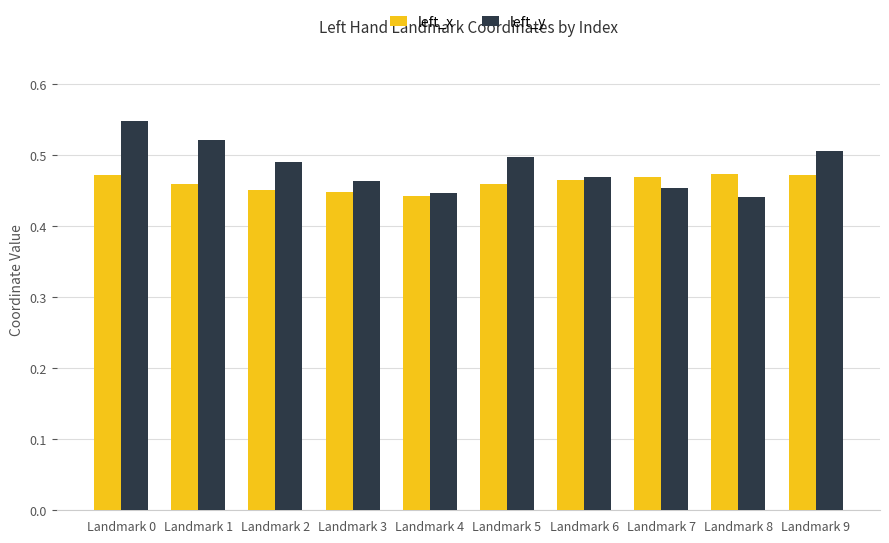

Rank the series by their maximum value, from lowest to highest.

left_x, left_y